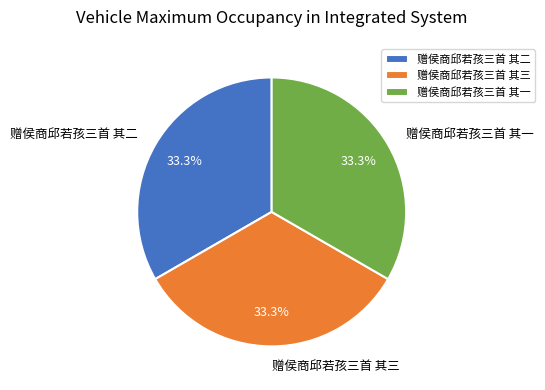

To the nearest percent, what percentage of the pie is 赠侯商邱若孩三首 其二?

33%